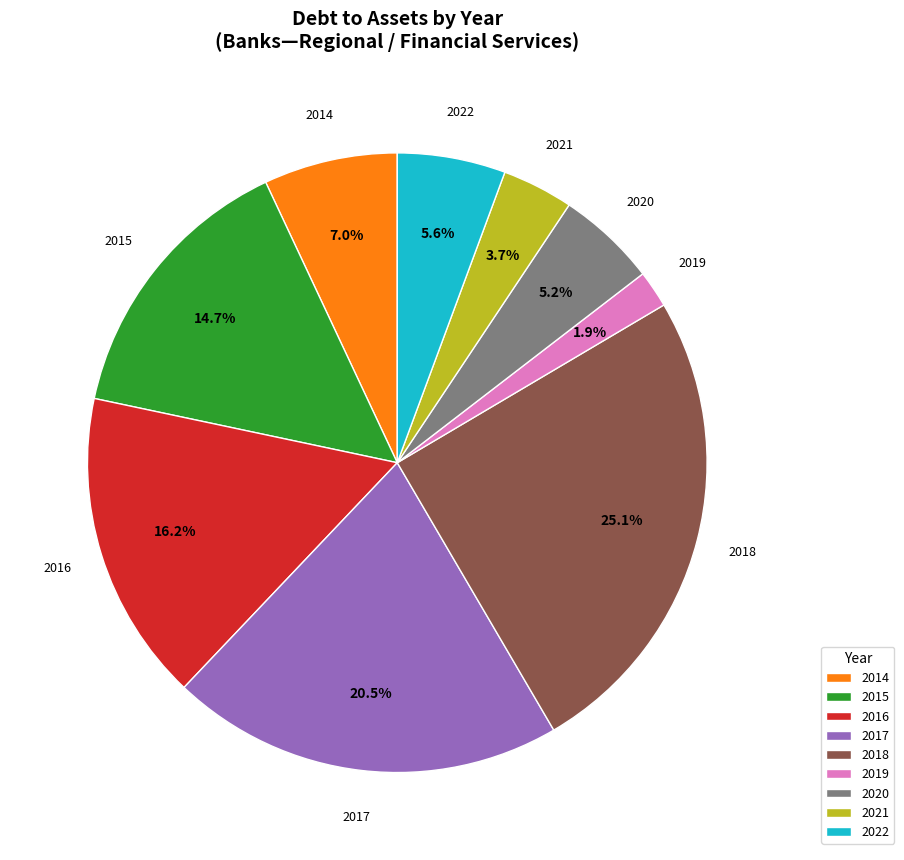

Is 2019 the majority of the pie?

No